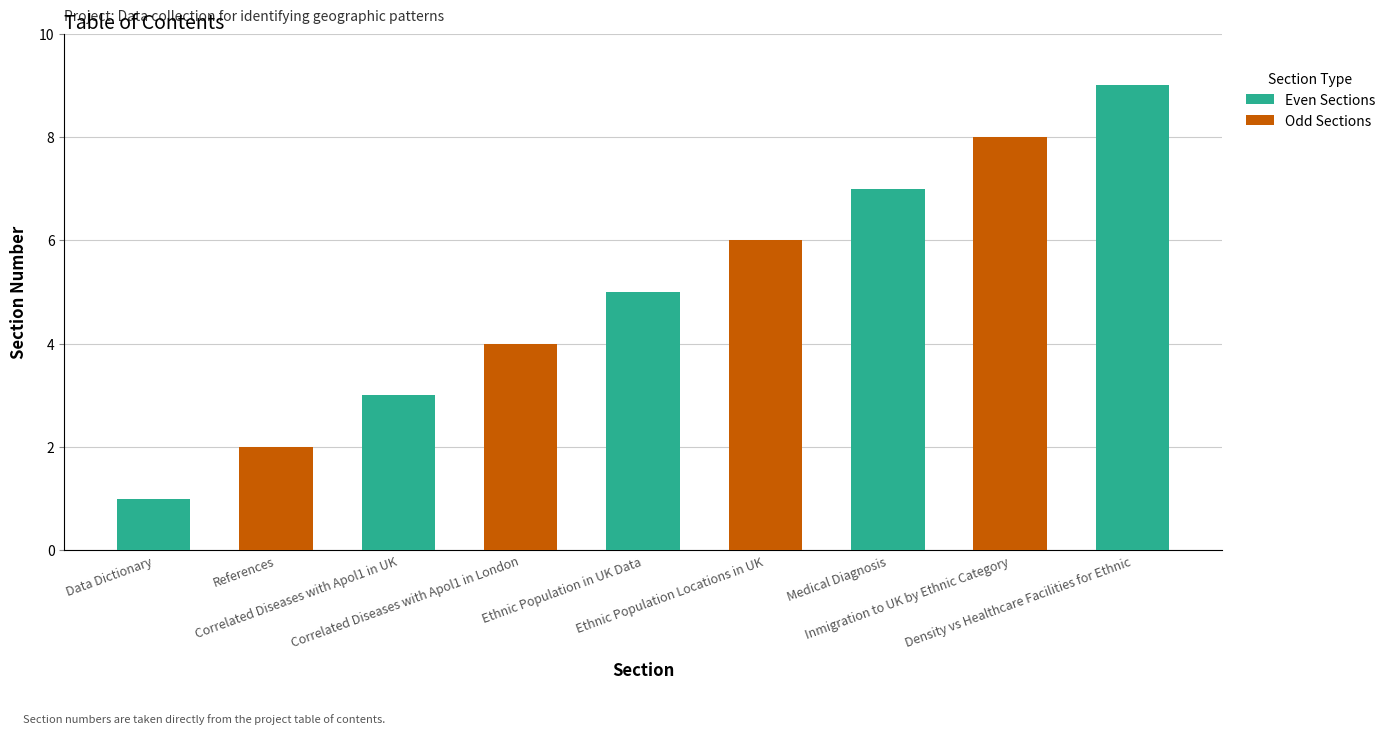

What is the sum of the values at Correlated Diseases with Apol1 in UK and Correlated Diseases with Apol1 in London?

7